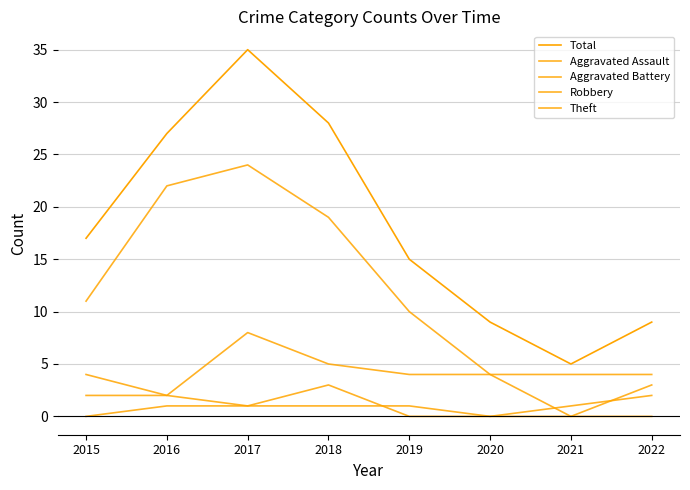

Is this an area chart (filled region under the line)?

No